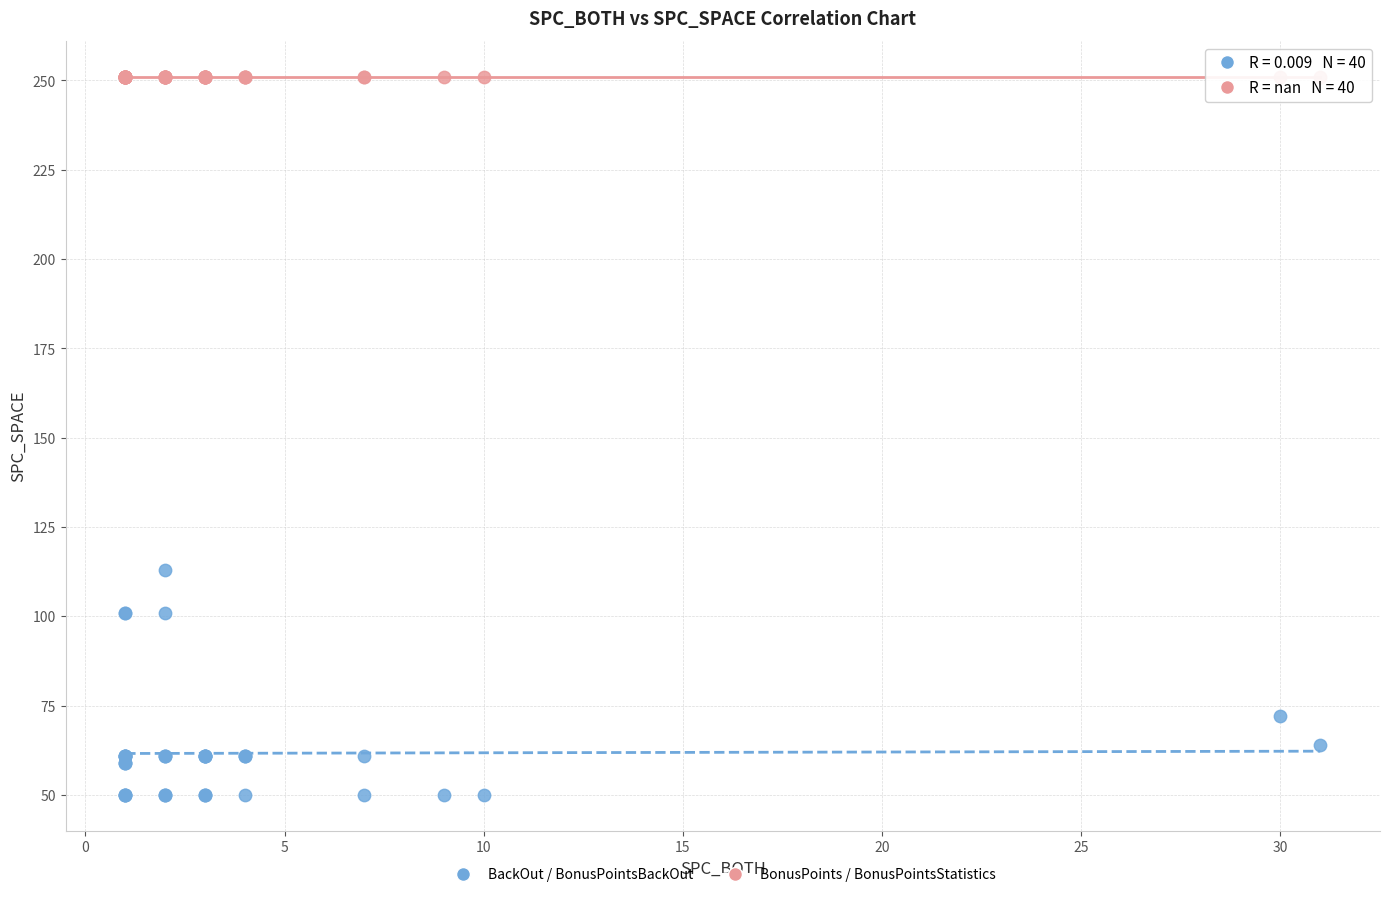

Which series reaches the maximum Y coordinate?

BonusPoints / BonusPointsStatistics